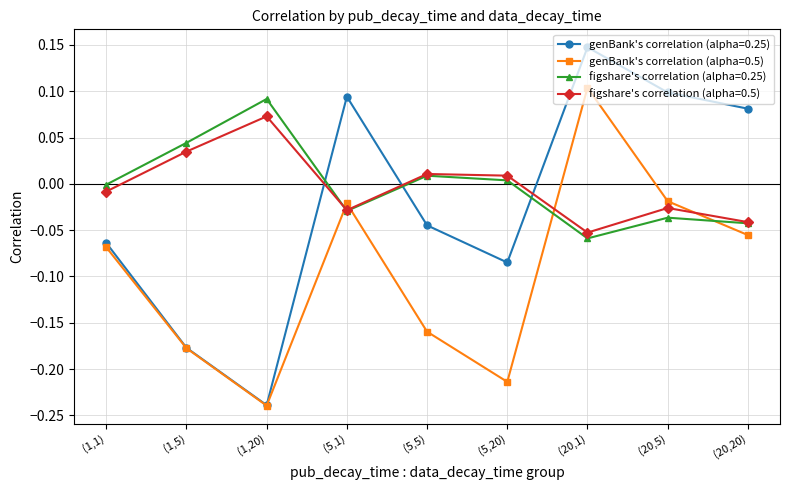

What is the difference between the highest and lowest values at (5,5)?

0.2